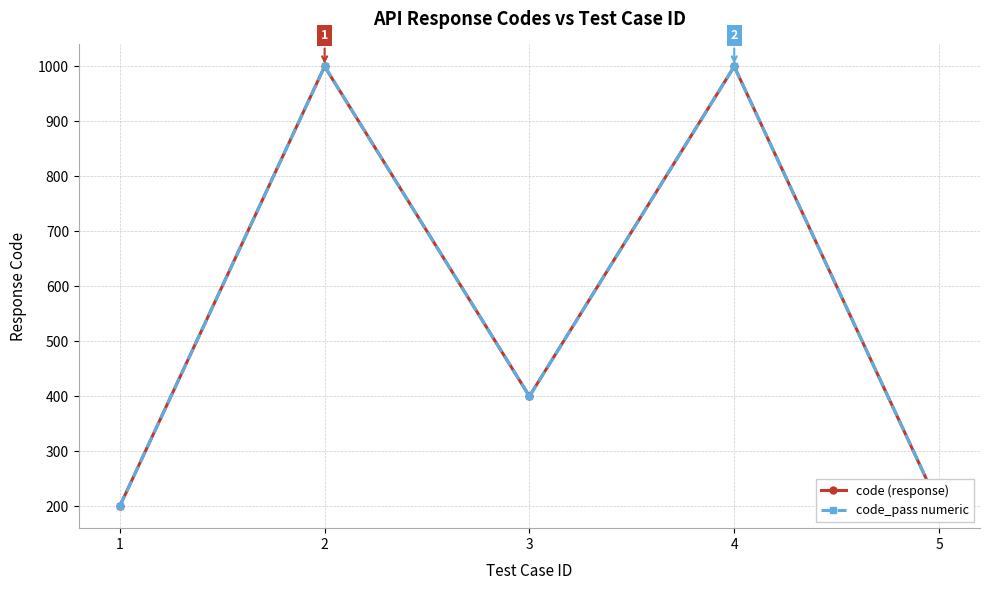

What are all the series names shown in the legend?

code (response), code_pass numeric